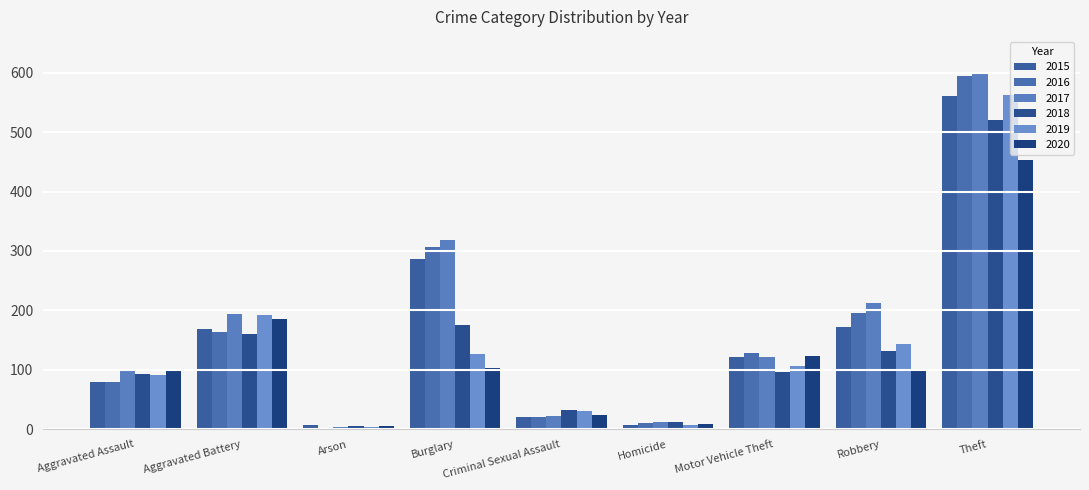

What are all the series names shown in the legend?

2015, 2016, 2017, 2018, 2019, 2020